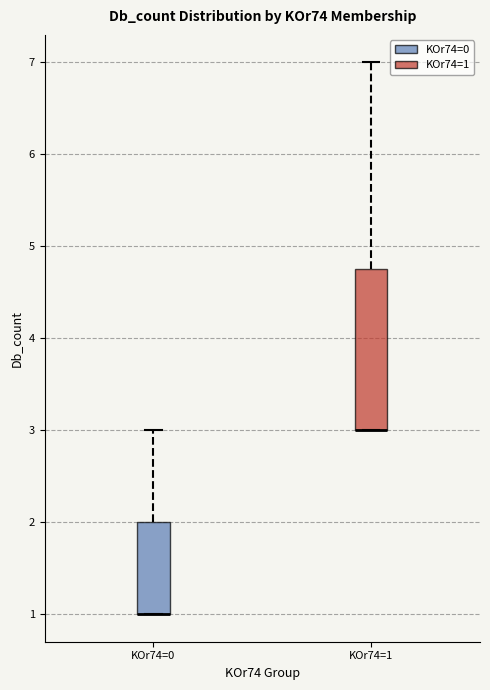

Reading left to right, read every box against the y-axis: the position of its median line, the range the box covers, and the ends of its whiskers. The values are not printed on the chart, so give them approximately, as read against the axis.

KOr74=0: median 1.0 (drawn on the box's lower edge), box 1.0 to 2.0, whiskers 1.0 to 3.0
KOr74=1: median 3.0 (drawn on the box's lower edge), box 3.0 to 4.8, whiskers 3.0 to 7.0